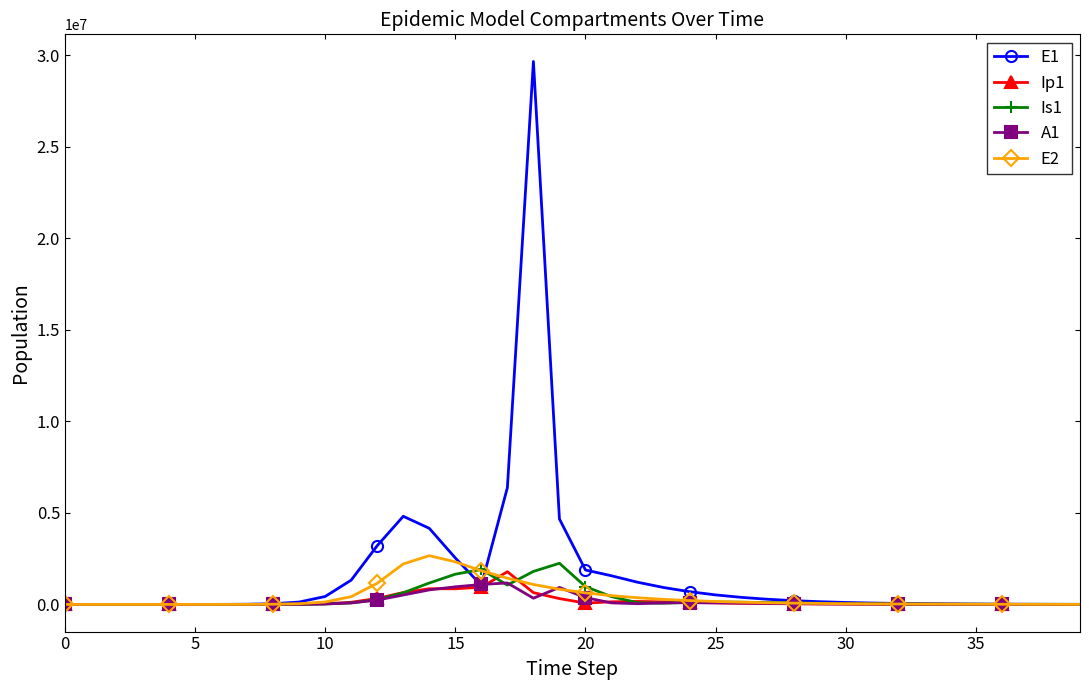

What is the maximum value shown in the chart?

29660959.0